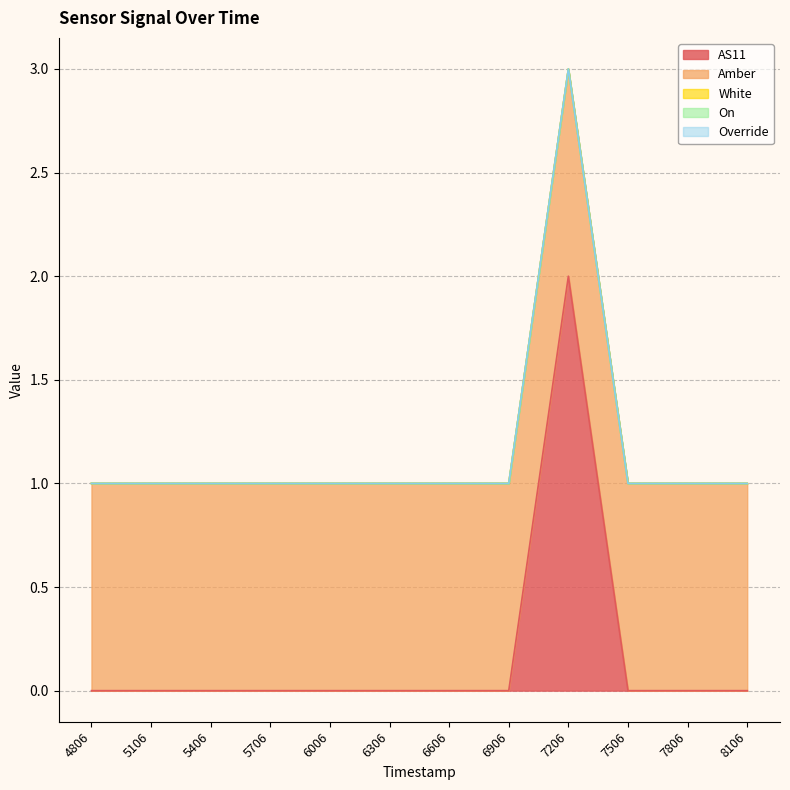

What is the minimum value for Amber?

1